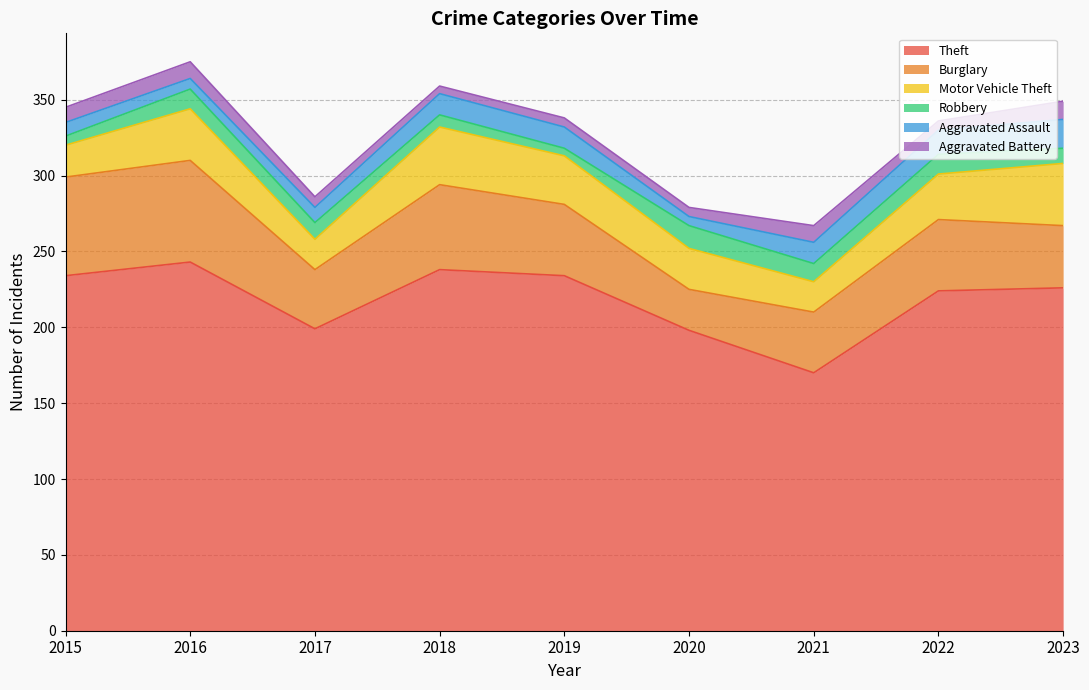

What is the value of the Burglary point at the 5th from the left?

47